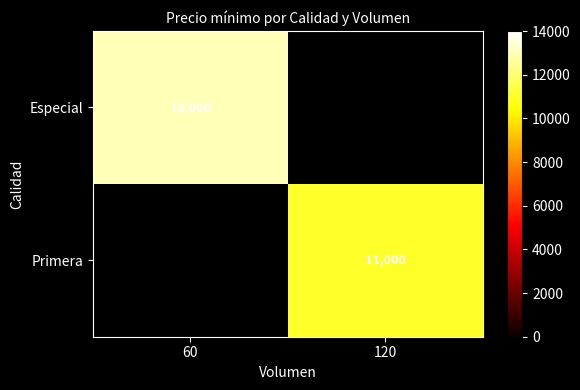

The Especial series shows 3201 at 60. True or false?

False